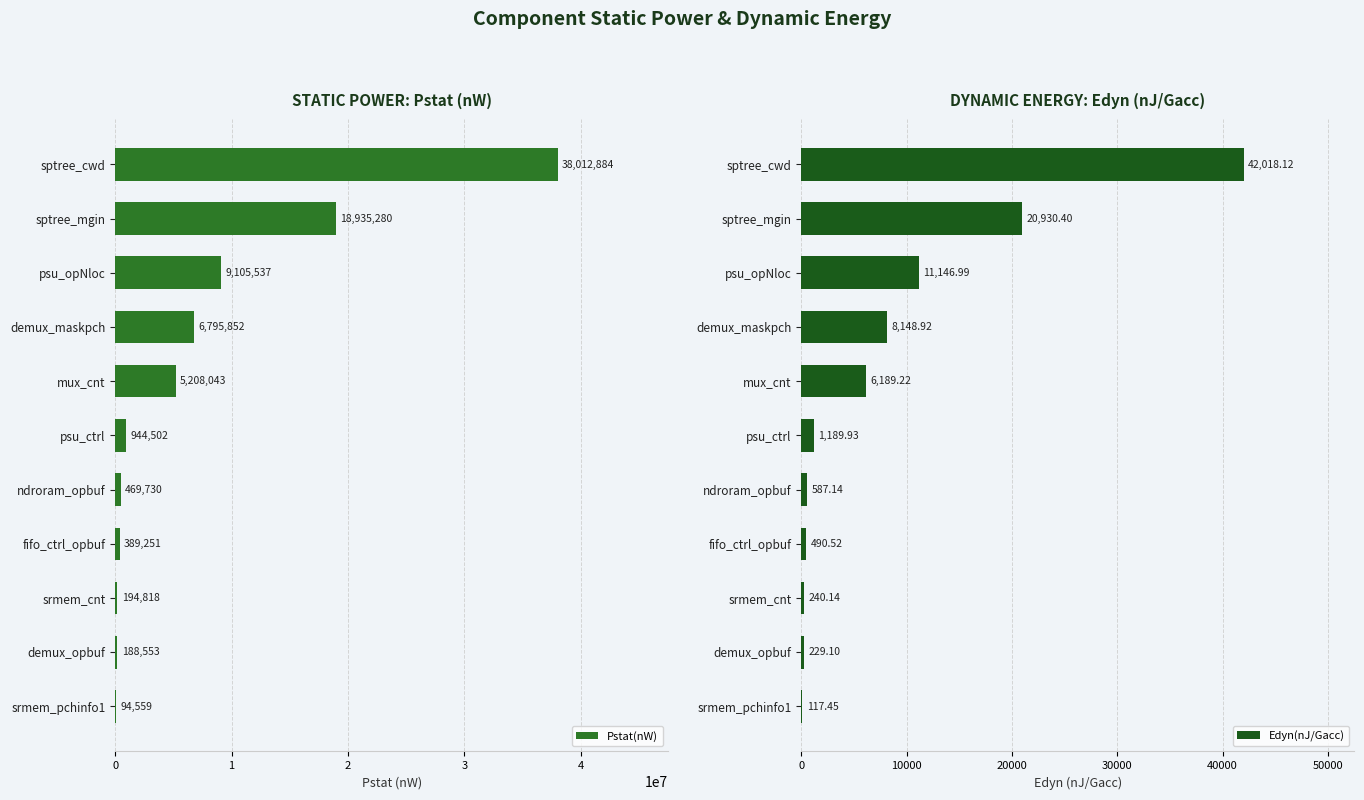

What is the maximum value for Pstat(nW)?

38012884